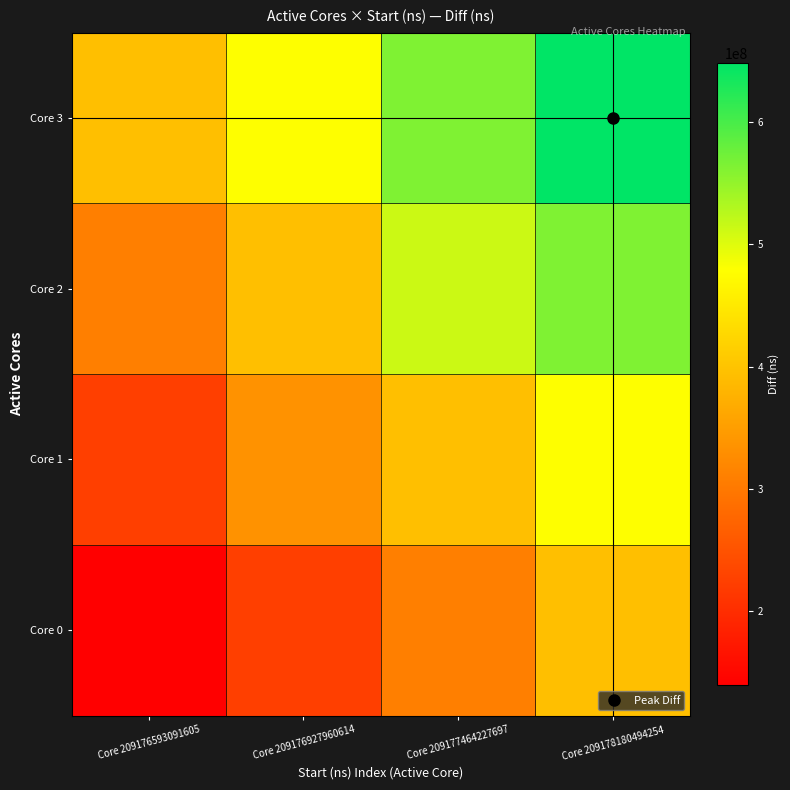

Count the number of data series in this chart.

4